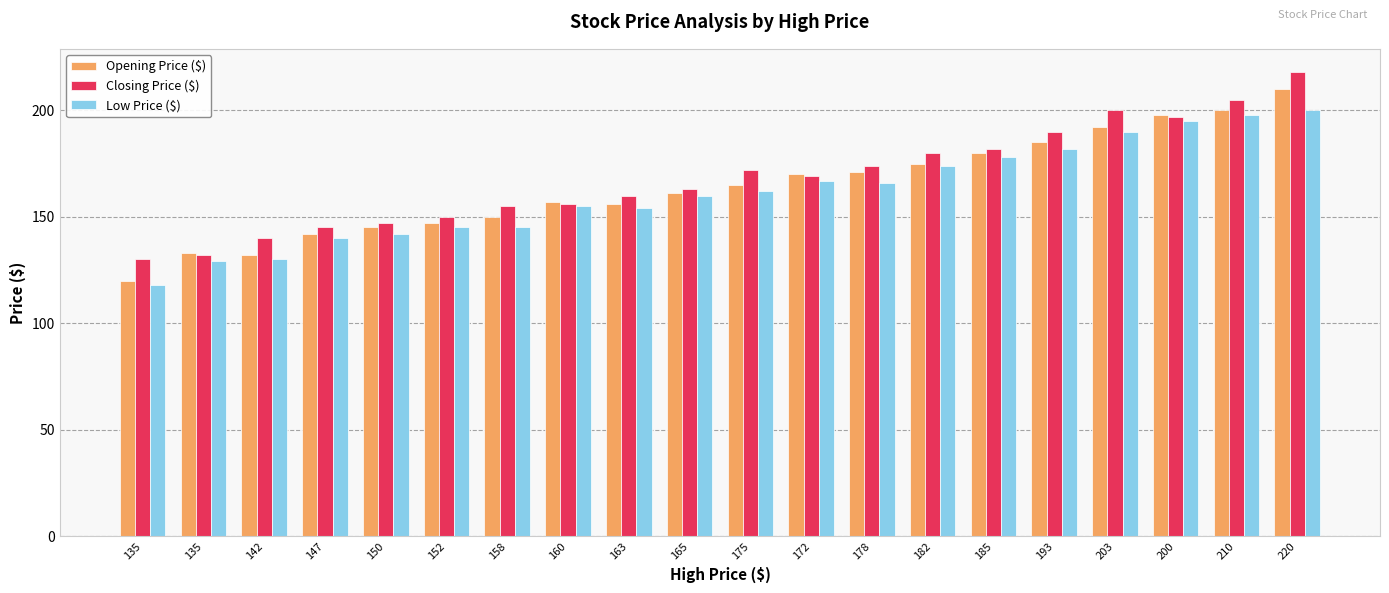

What is the difference between the maximum and minimum values in the Low Price ($) series?

82